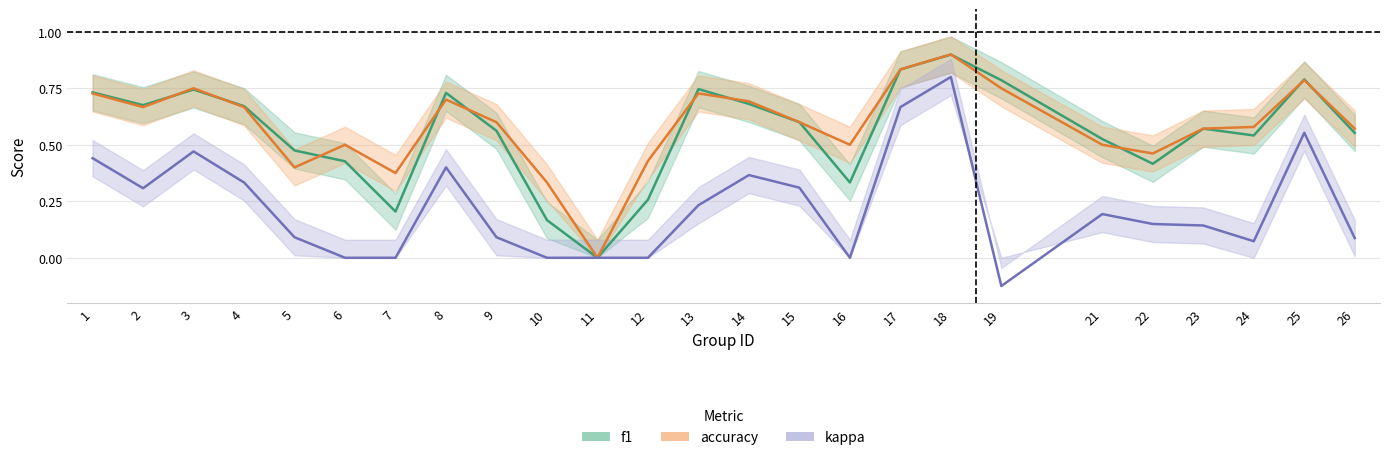

True or false: accuracy has more than 1 interior local peaks.

True